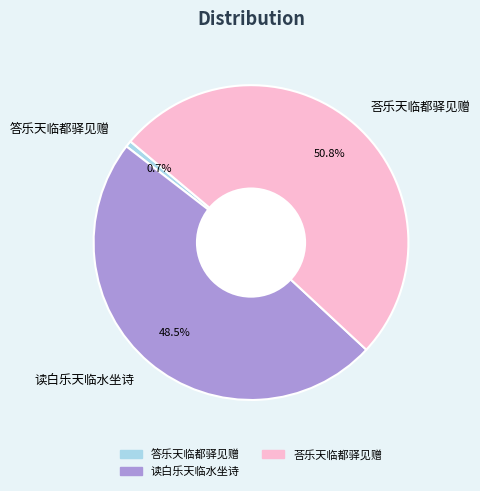

Is the sum of 答乐天临都驿见赠 and 荅乐天临都驿见赠 greater than half?

Yes